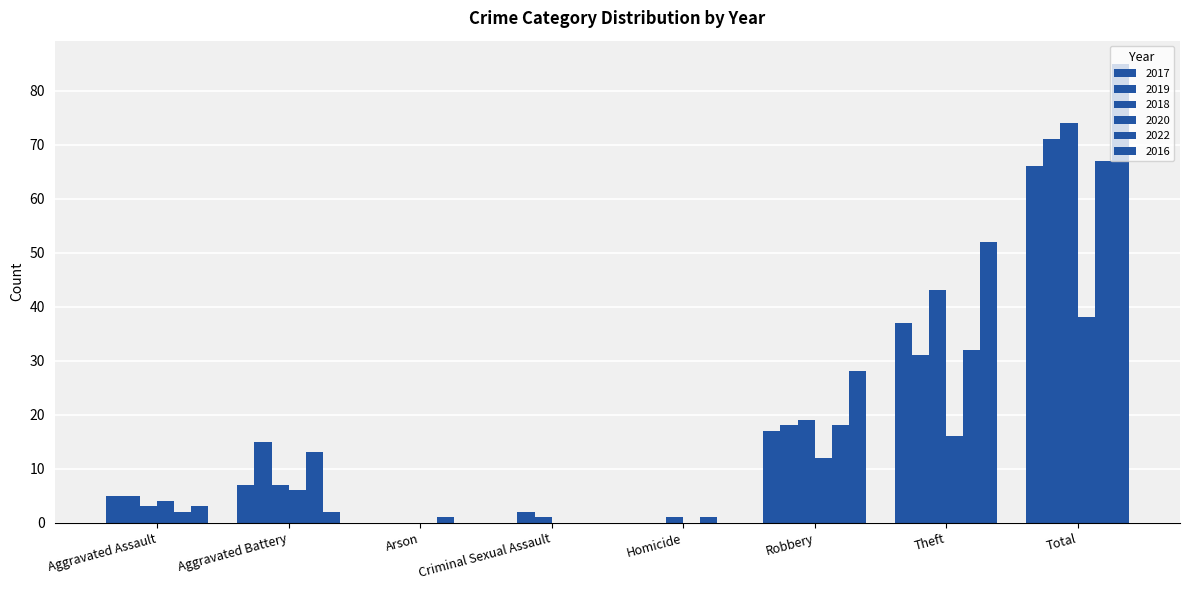

At how many categories does at least one series exceed 5?

4